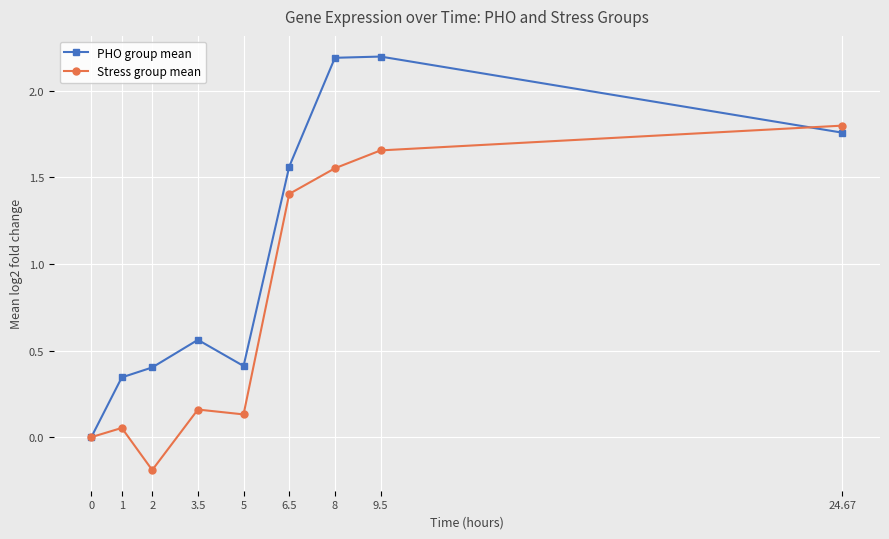

At which label does Stress group mean reach its minimum?

2